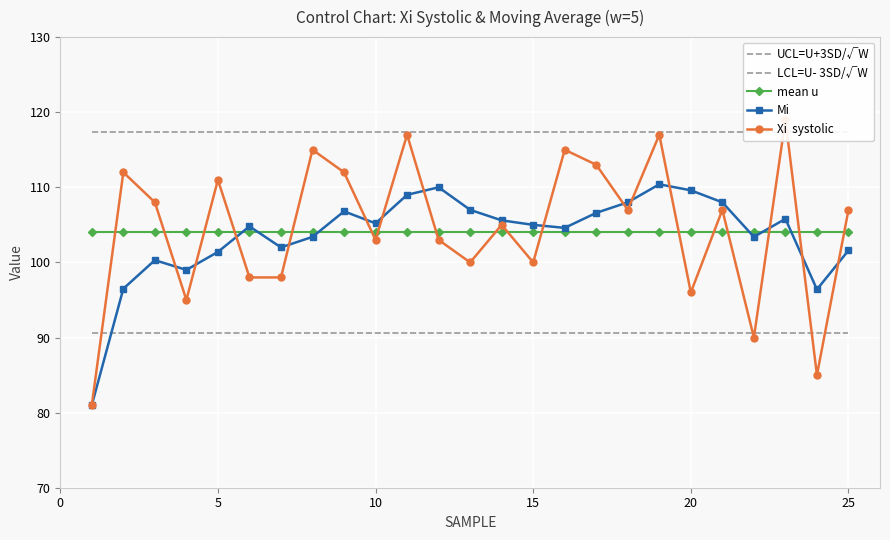

Is it true that Mi equals 46.3 at 0?

False